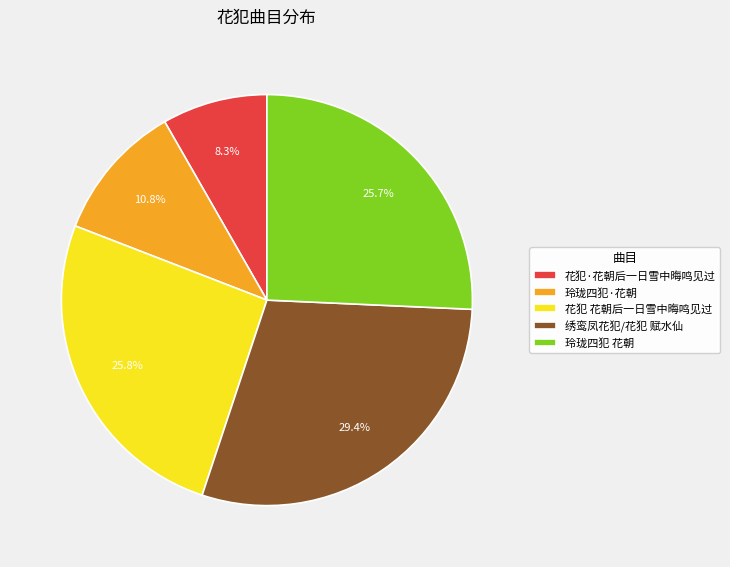

To the nearest percent, what is the average slice percentage?

20%